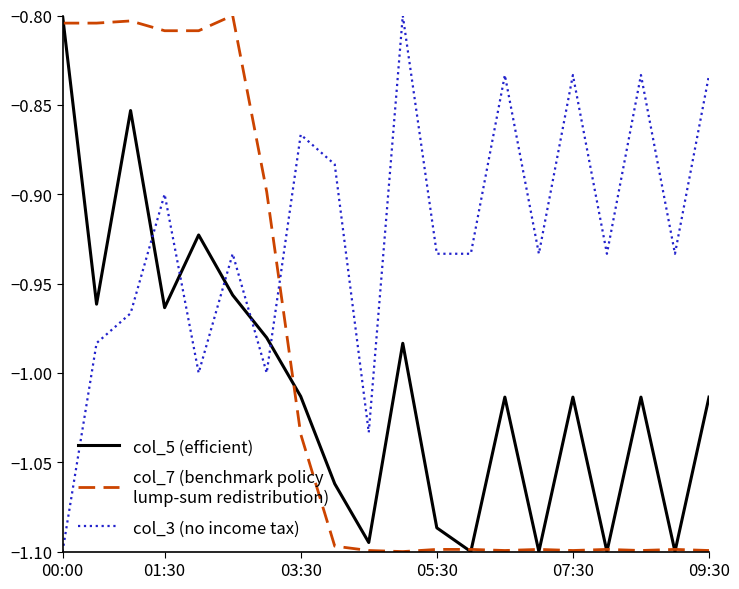

How many lines are shown in the chart?

3